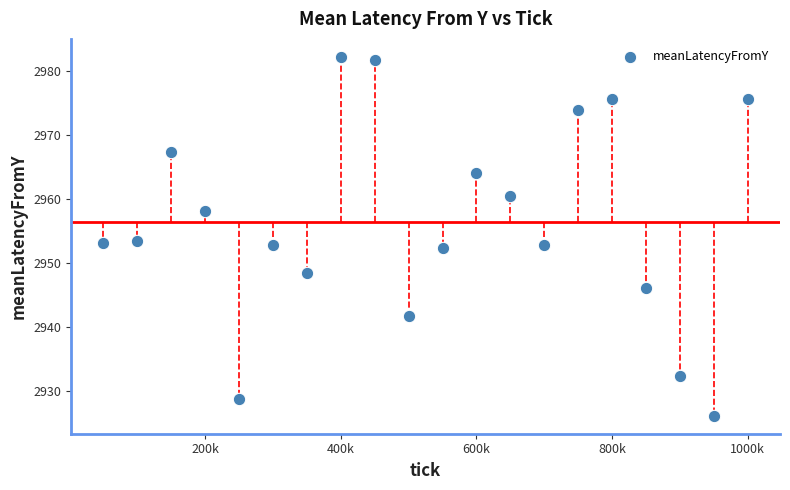

What is the range of X values (max minus min)?

950000.0